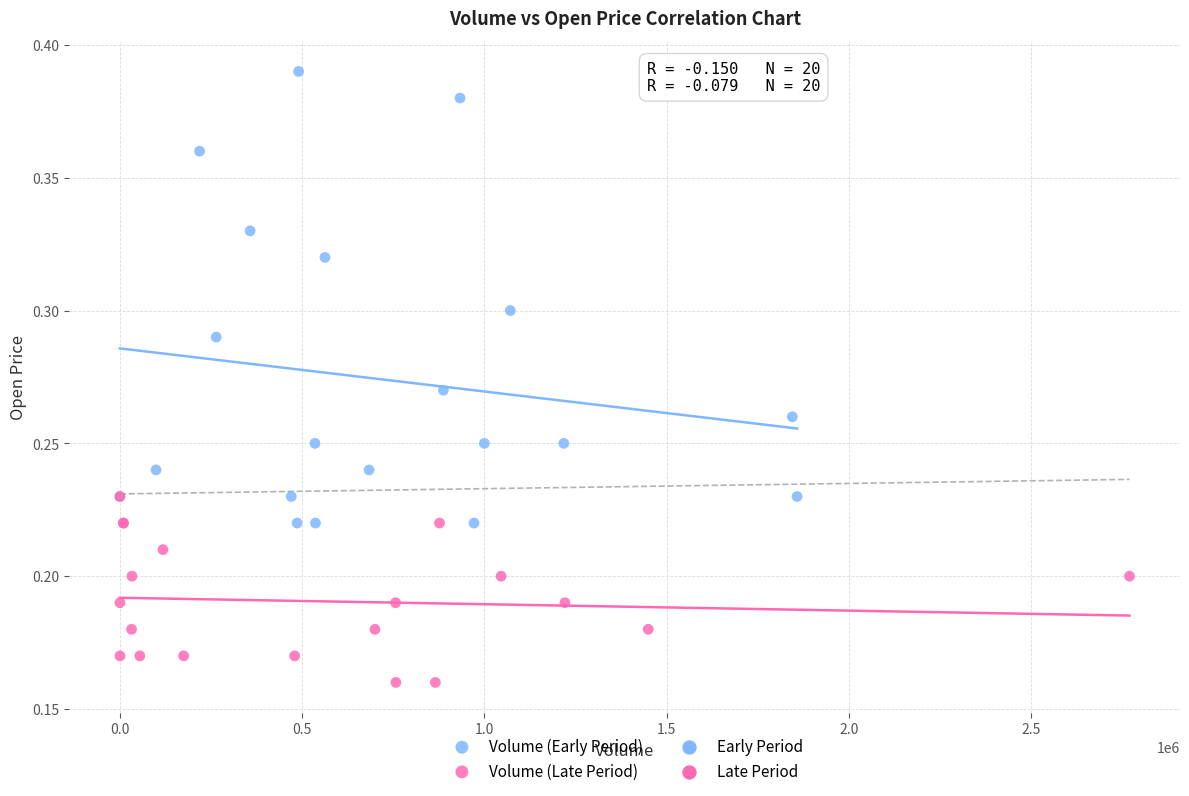

Which series contains the lowest Y value?

Volume (Late Period)